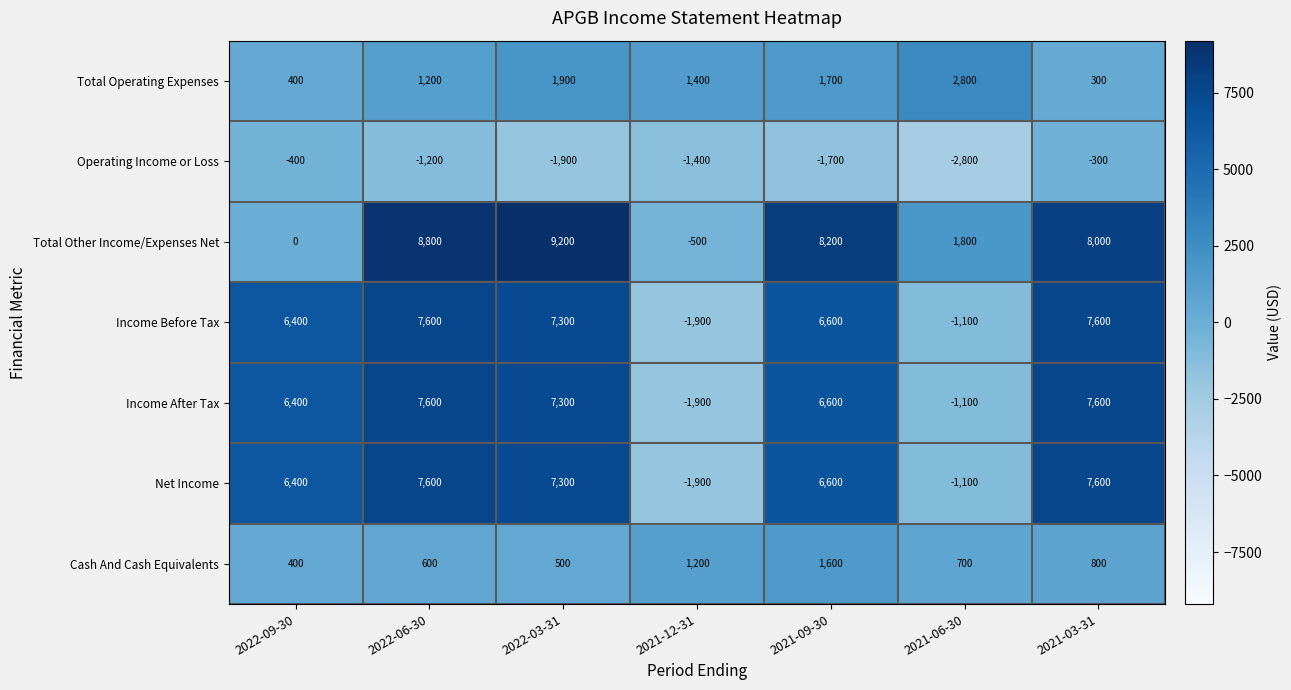

Count the number of categories in the chart.

7